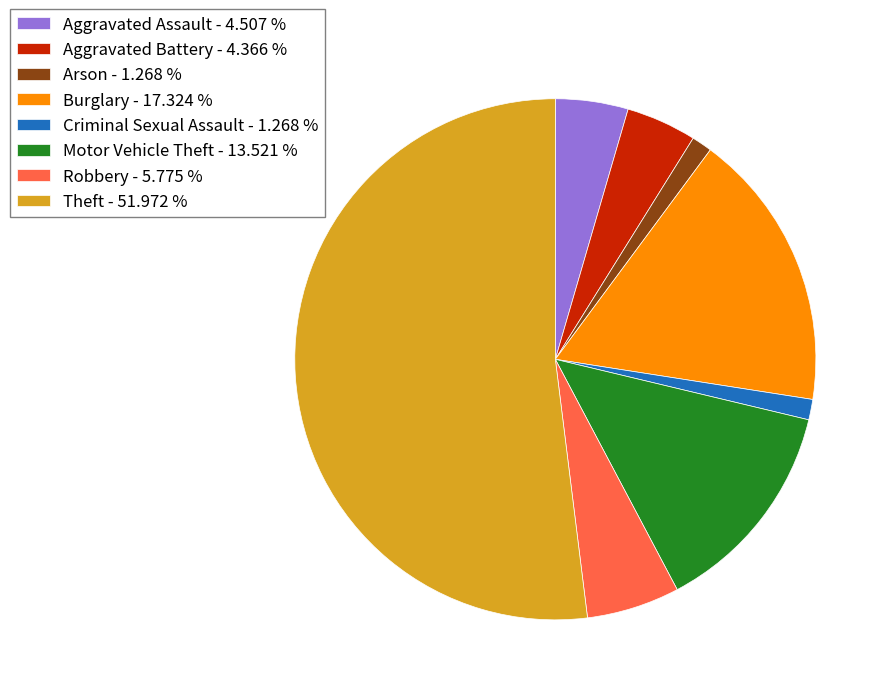

Does Burglary account for over 50% of the chart?

No